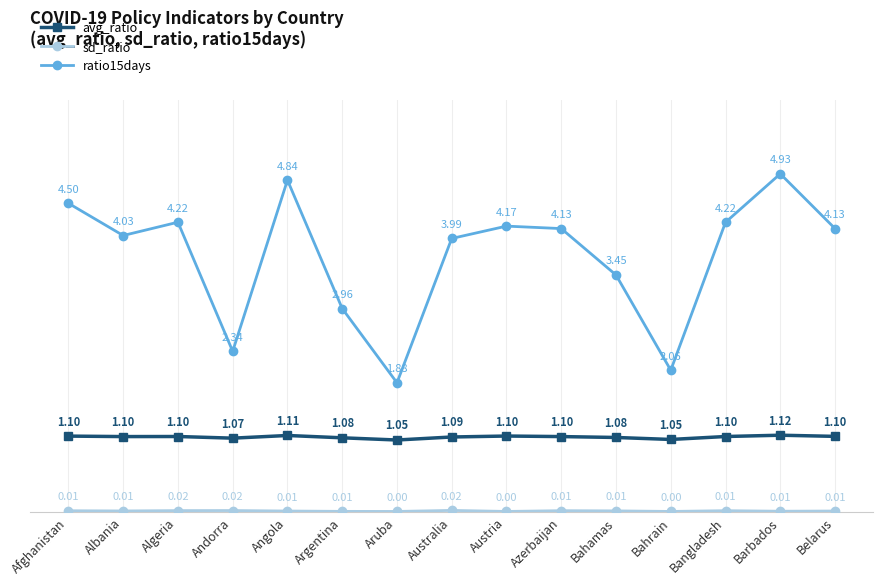

How many interior local peaks does the ratio15days series have?

4